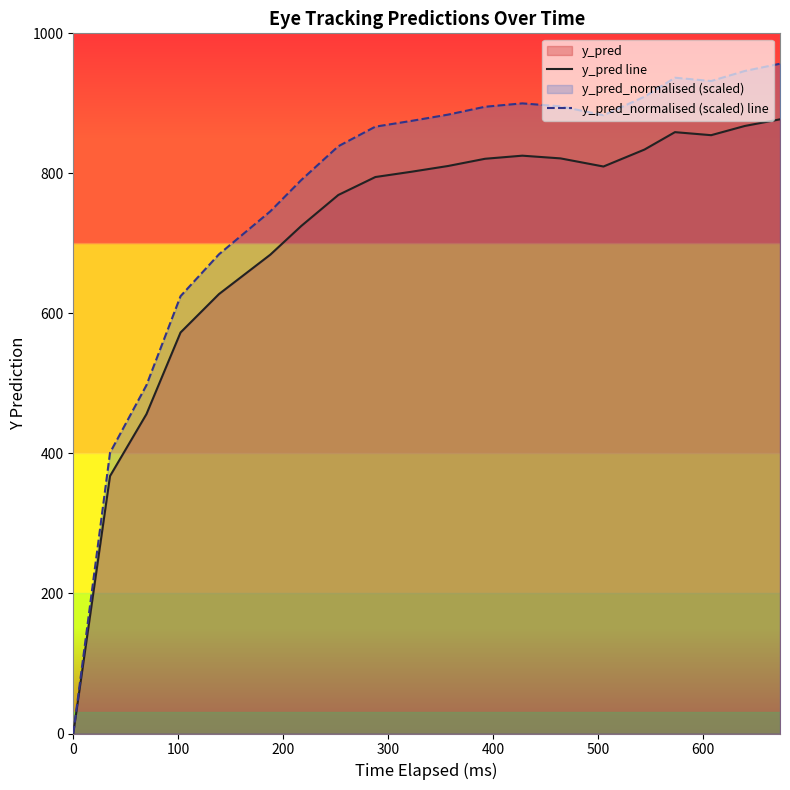

What is the difference between the second highest and second lowest values in the y_pred line series?

500.0